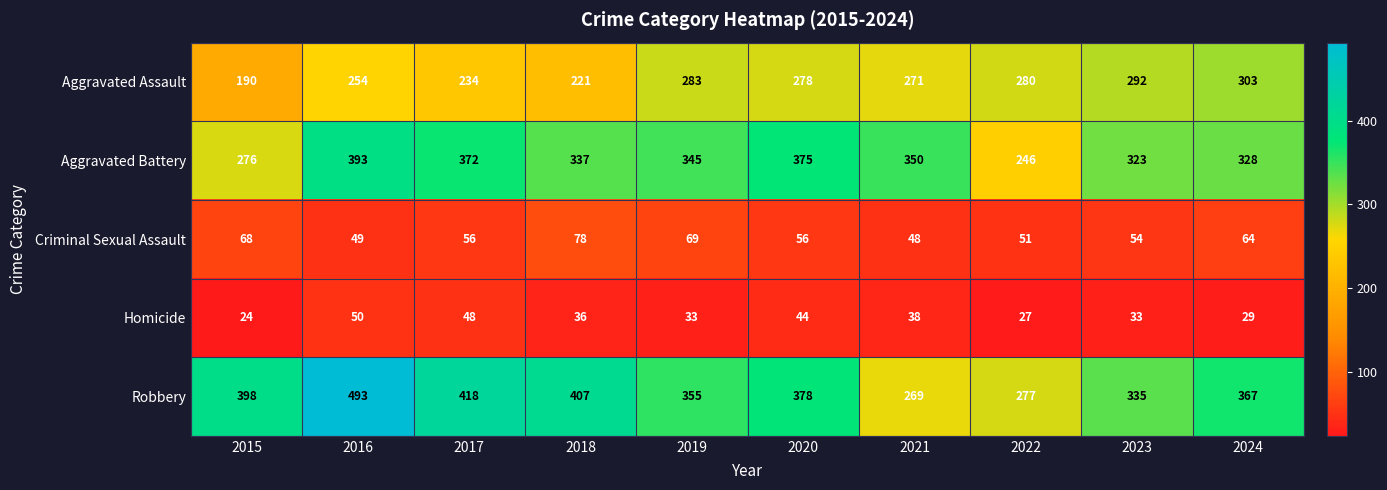

Is it true that Robbery equals 407 at 2018?

True